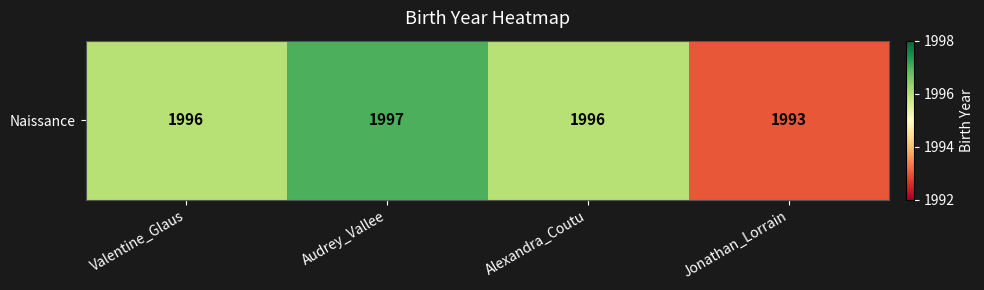

What is the maximum value shown in the chart?

1997